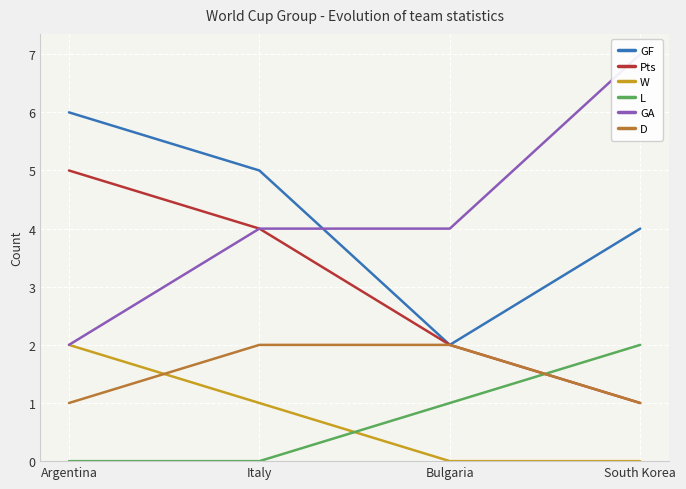

True or false: GF and Pts intersect in this chart.

False